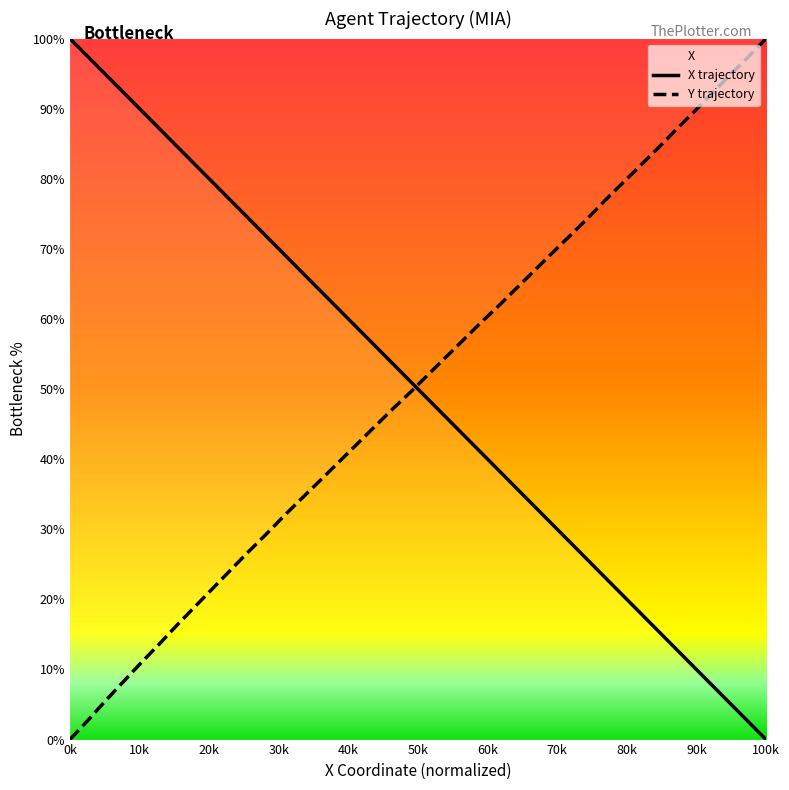

After their last crossing, which series has the higher values: X or Y?

Y